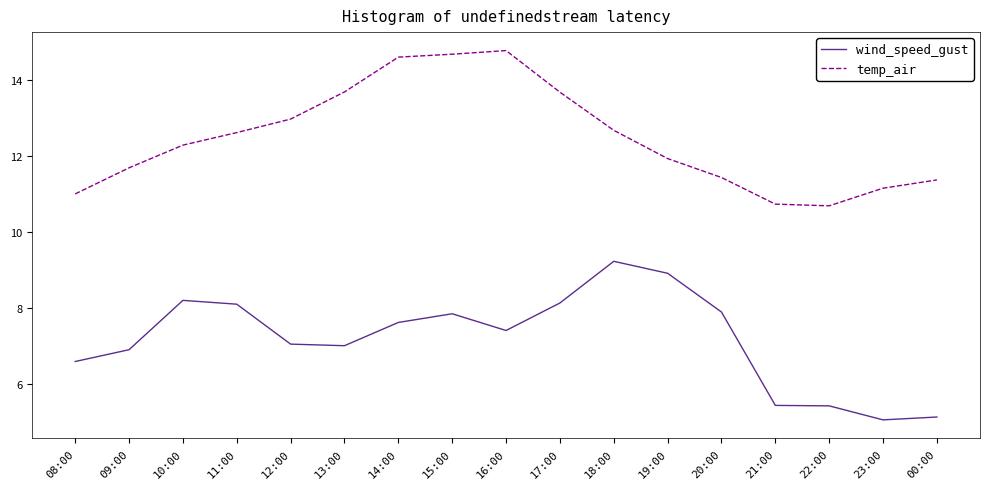

What are all the series names shown in the legend?

wind_speed_gust, temp_air